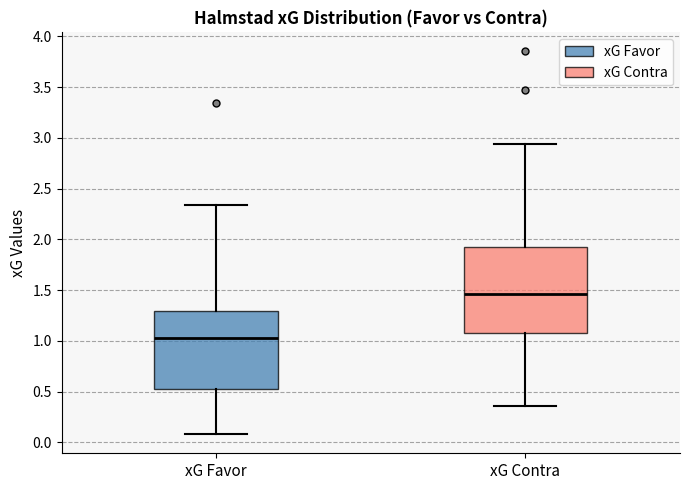

Reading left to right, read every box against the y-axis: the position of its median line, the range the box covers, and the ends of its whiskers. The values are not printed on the chart, so give them approximately, as read against the axis.

xG Favor: median 1.05, box 0.50 to 1.30, whiskers 0.10 to 2.35
xG Contra: median 1.45, box 1.10 to 1.95, whiskers 0.35 to 2.95